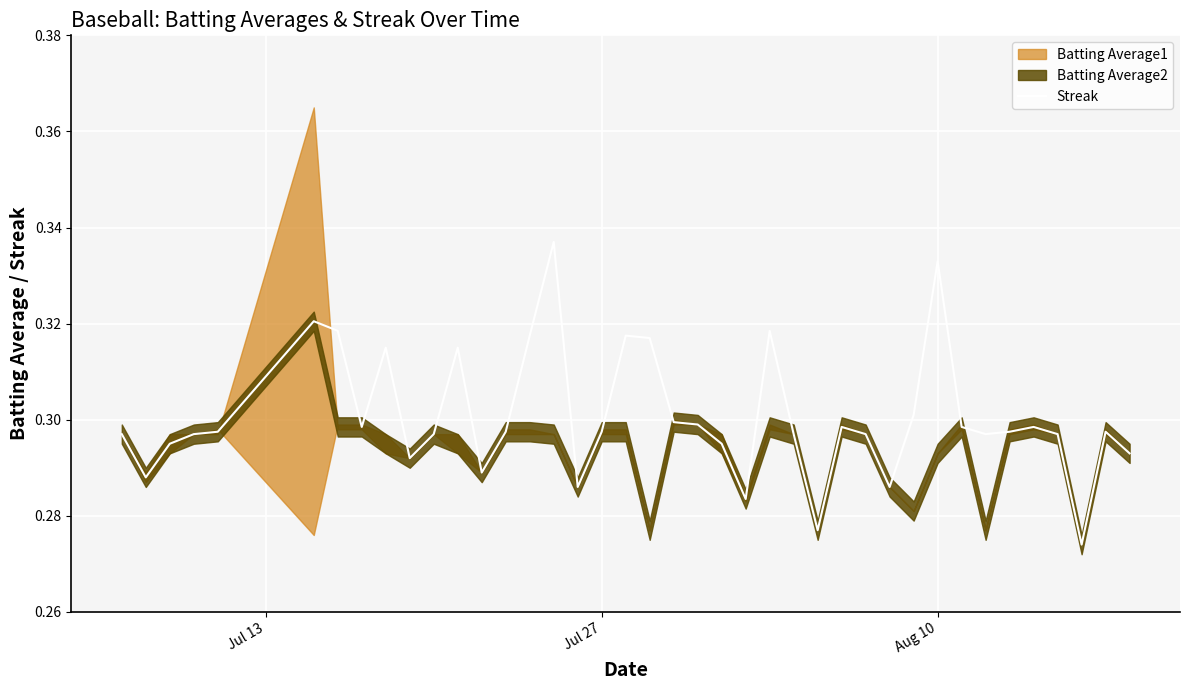

True or false: Streak has a value of 0.1 at Aug 10.

False